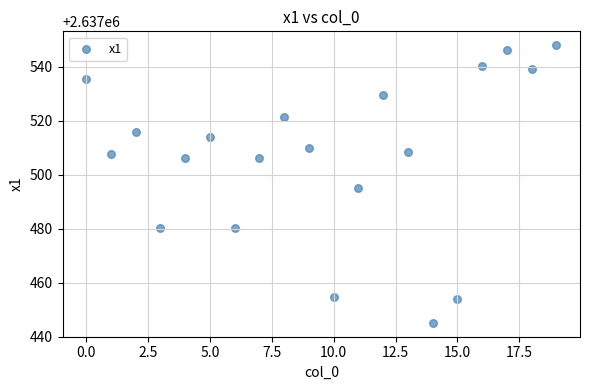

What is the range of Y values (max minus min)?

102.8